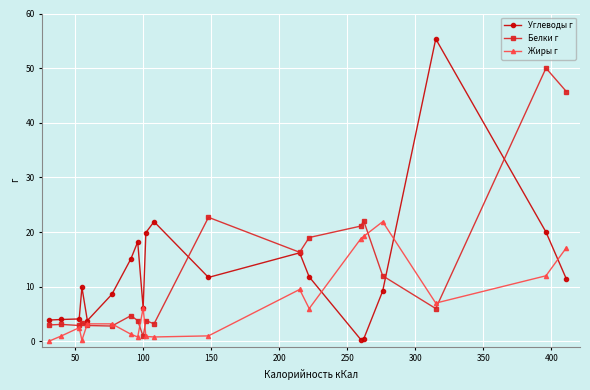

True or false: Углеводы г has more than 0 points higher than both neighbors.

True